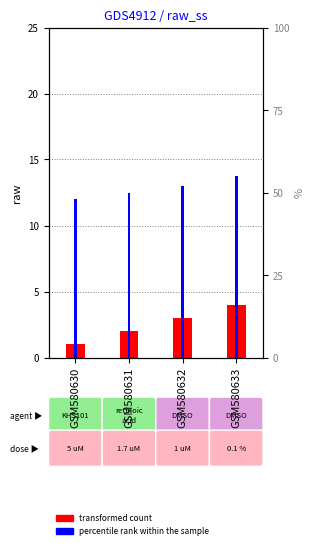

What is the value of the transformed count bar at the 2nd from the left?

2